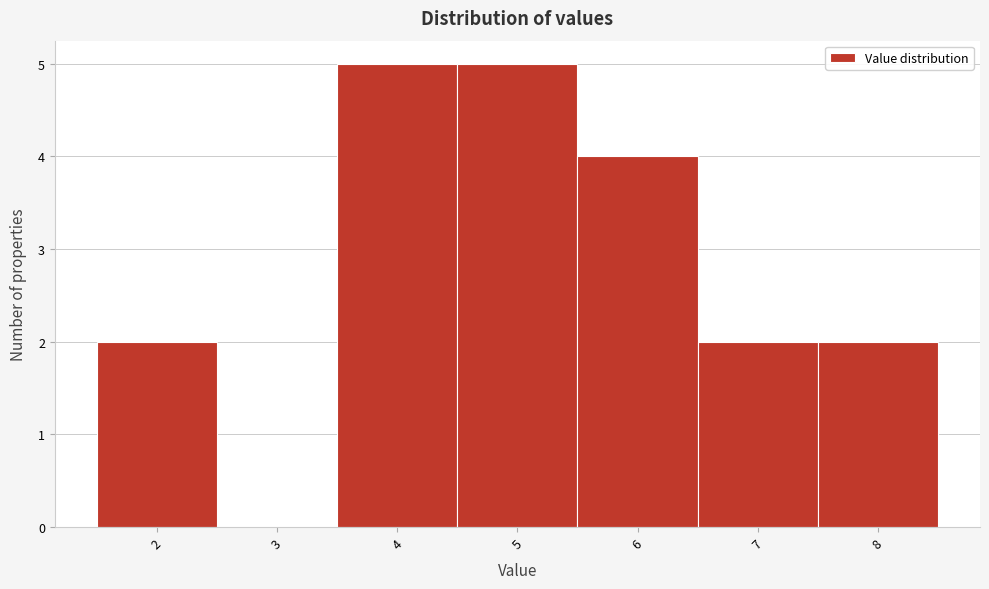

Reading left to right, list every bar in this chart as the range it spans on the x-axis followed by its height. The values are not printed on the chart, so give them approximately, as read against the axis.

1.5 to 2.5: 2
2.5 to 3.5: 0
3.5 to 4.5: 5
4.5 to 5.5: 5
5.5 to 6.5: 4
6.5 to 7.5: 2
7.5 to 8.5: 2